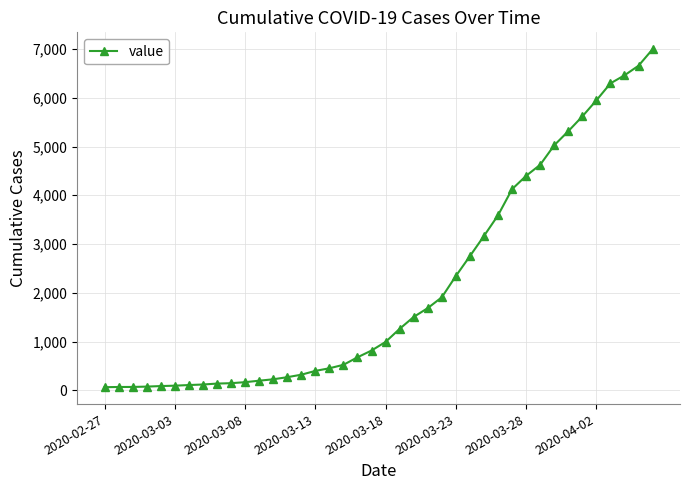

What is the difference between the second highest and minimum values?

6593